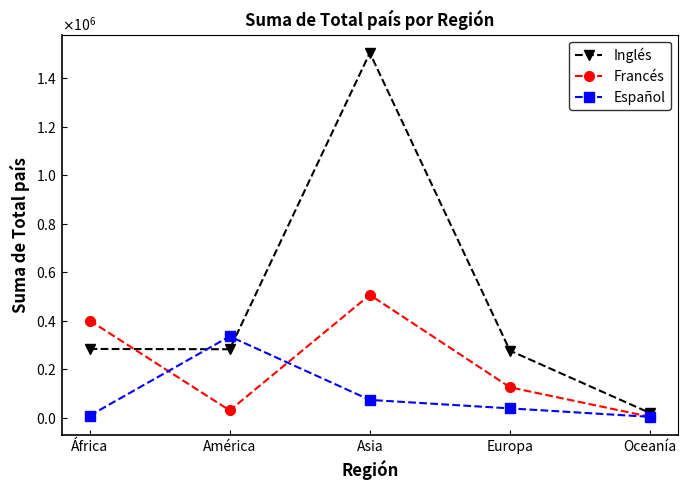

Reading left to right, list all the values displayed in this chart.

Inglés: África=284283	América=283059	Asia=1503083	Europa=277402	Oceanía=20447
Francés: África=401382	América=31086	Asia=506855	Europa=126494	Oceanía=4837
Español: África=9555	América=336097	Asia=74454	Europa=39634	Oceanía=4703